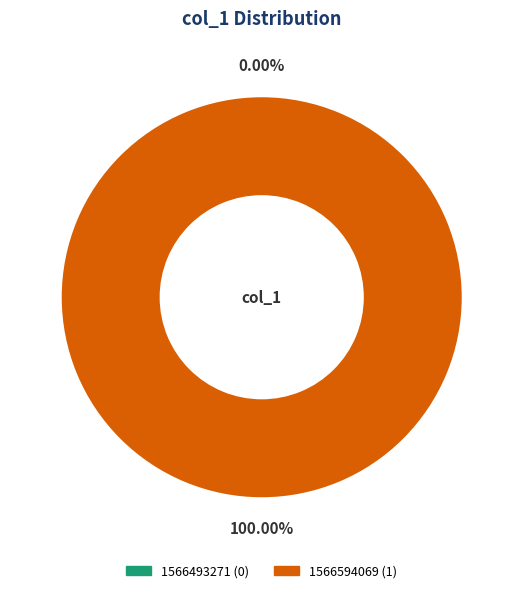

How many slices are in this pie chart?

2